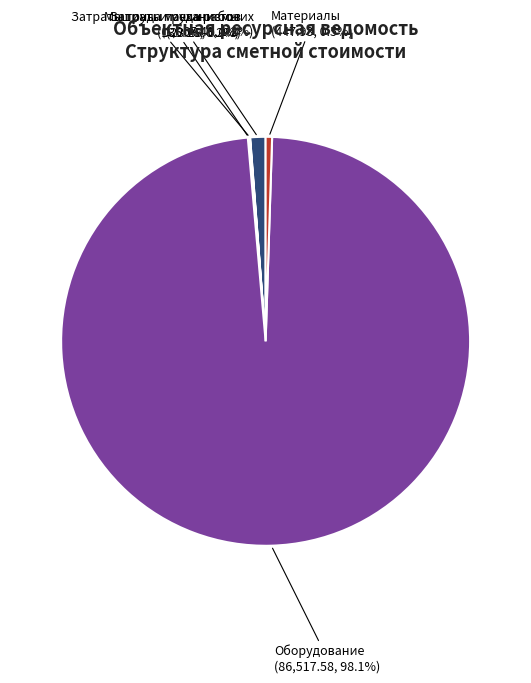

Which has a higher value, Материалы or Оборудование?

Оборудование